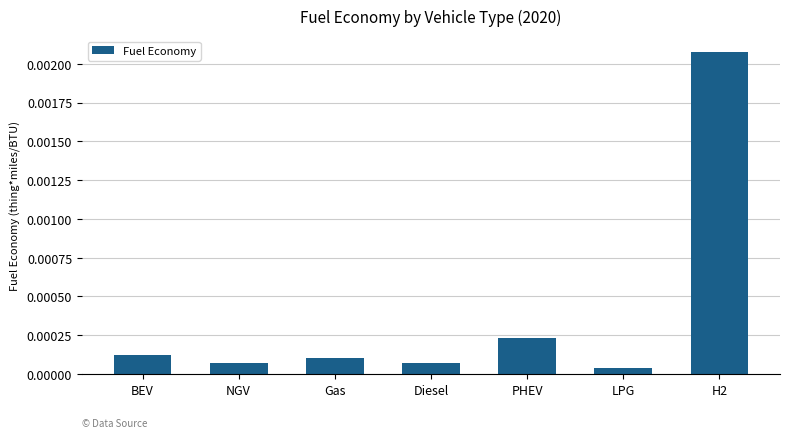

Which category has the highest value across all series?

H2